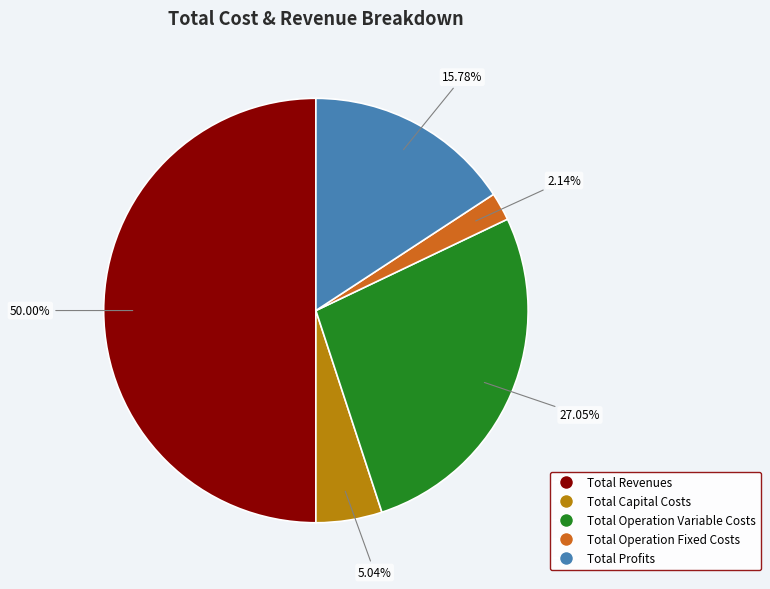

What is the ratio of the value at Total Profits to the value at Total Operation Fixed Costs?

7.4